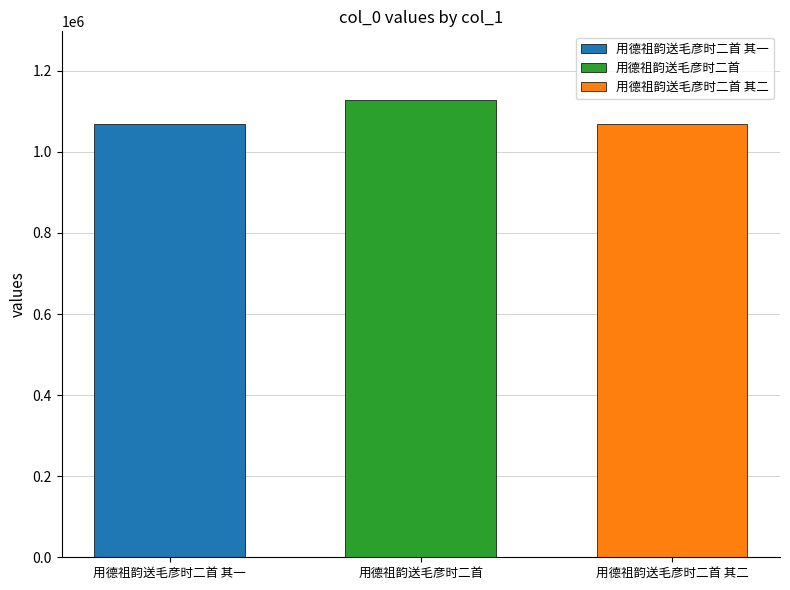

What is the maximum value shown in the chart?

1128253